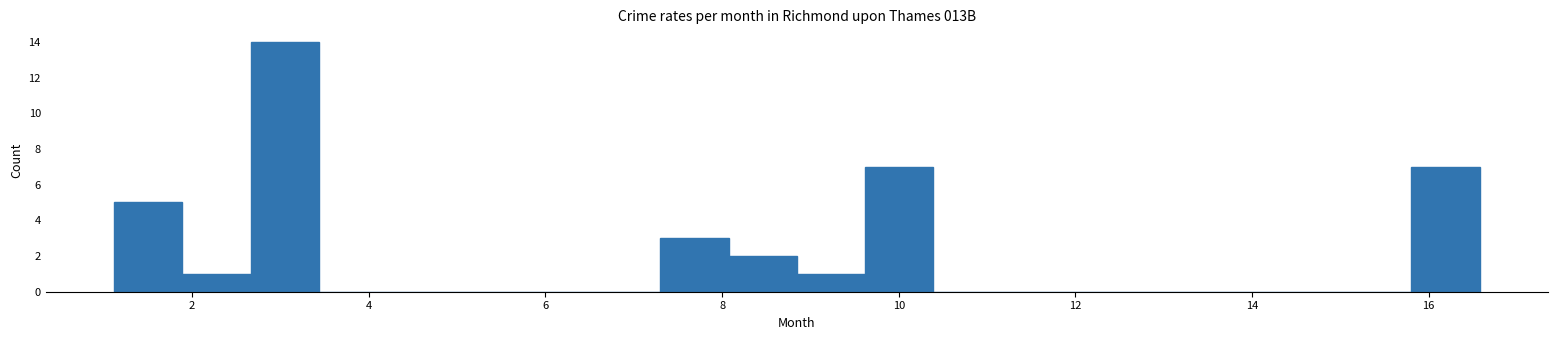

Around what value on the x-axis is the tallest bar? Give the approximate position of its centre, as read against the axis.

3.0